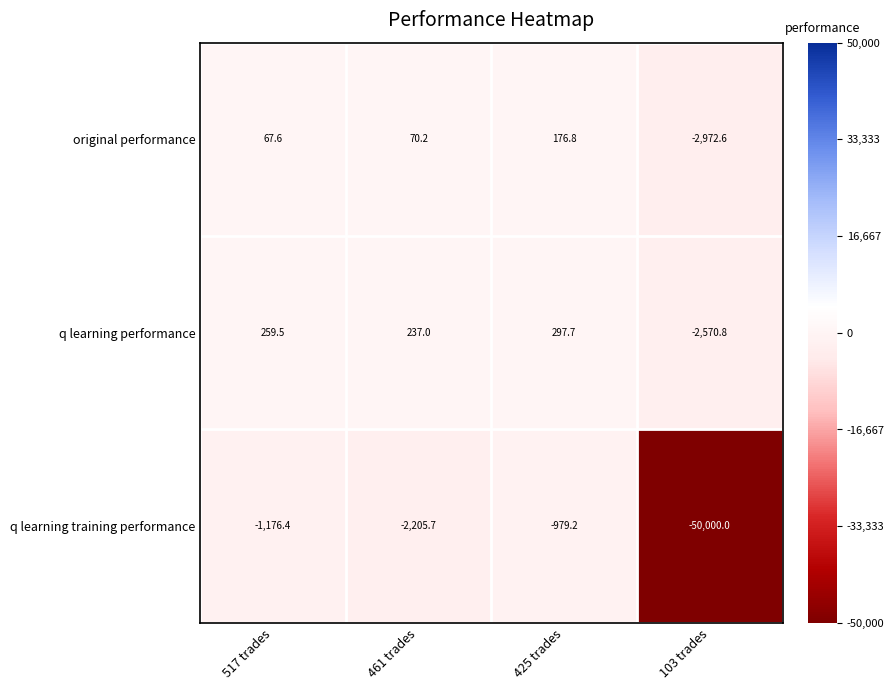

What is the approximate value of q learning performance at 425 trades?

297.7